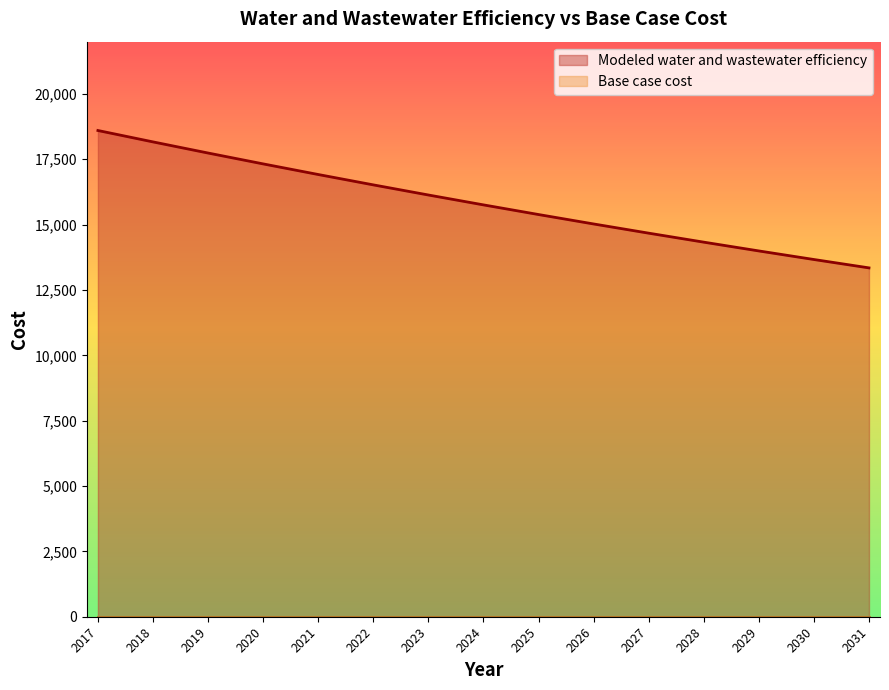

What is the sum of all values?

237583.8